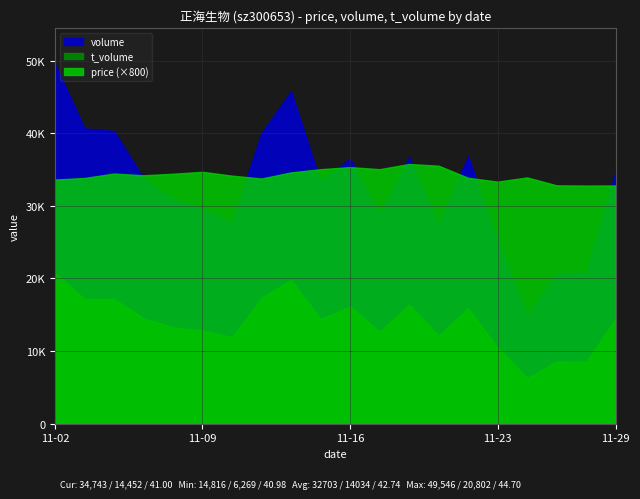

How many values in the price series exceed 42?

16